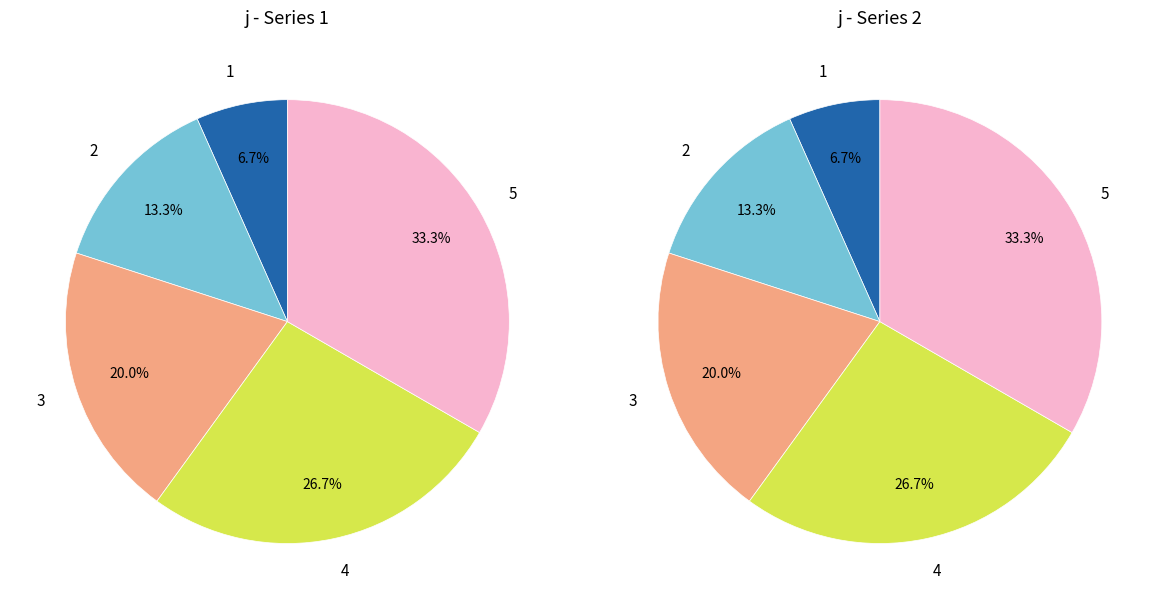

Is it true that 2 is 13% of the pie?

True